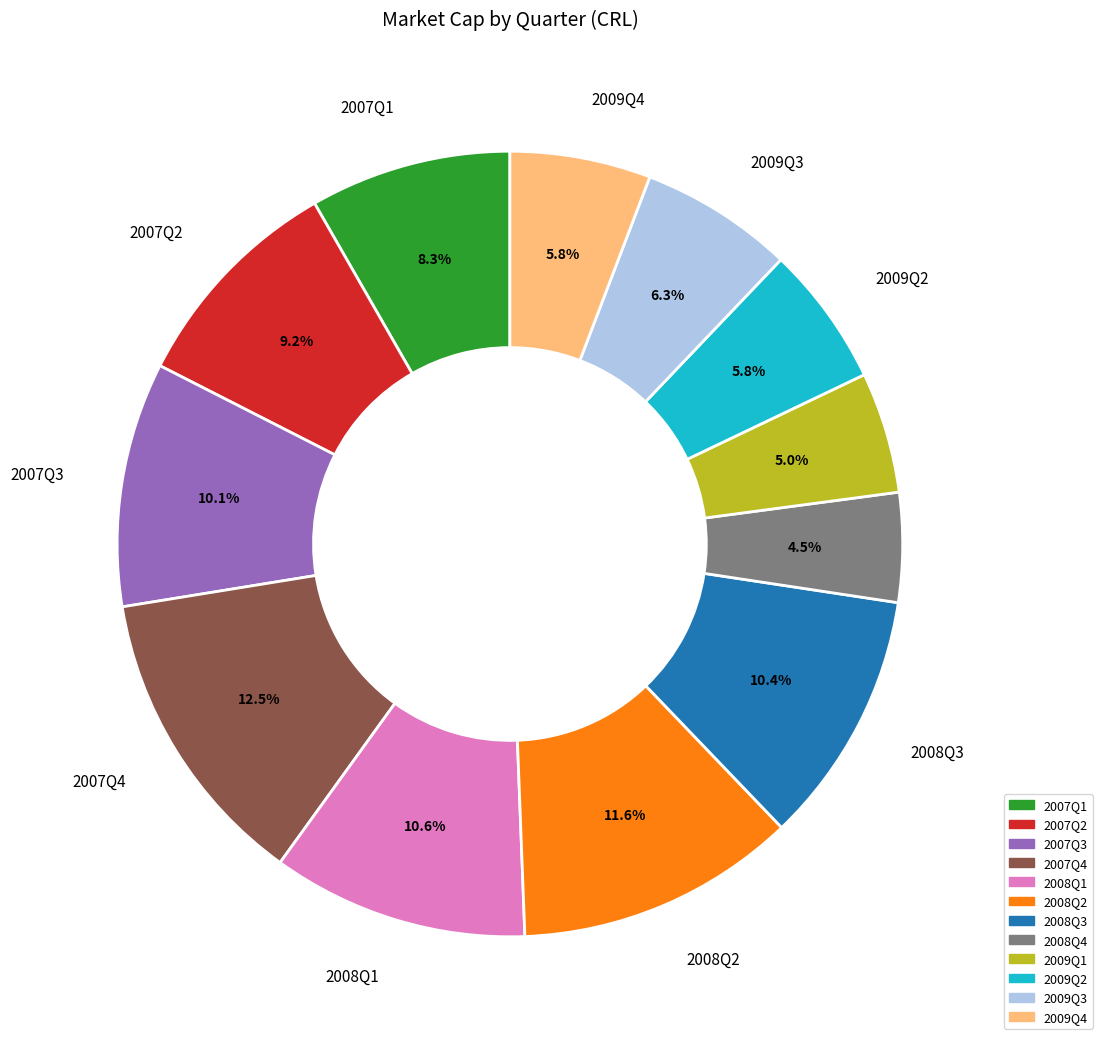

Do 2009Q1 and 2007Q2 together represent more than half of the pie?

No